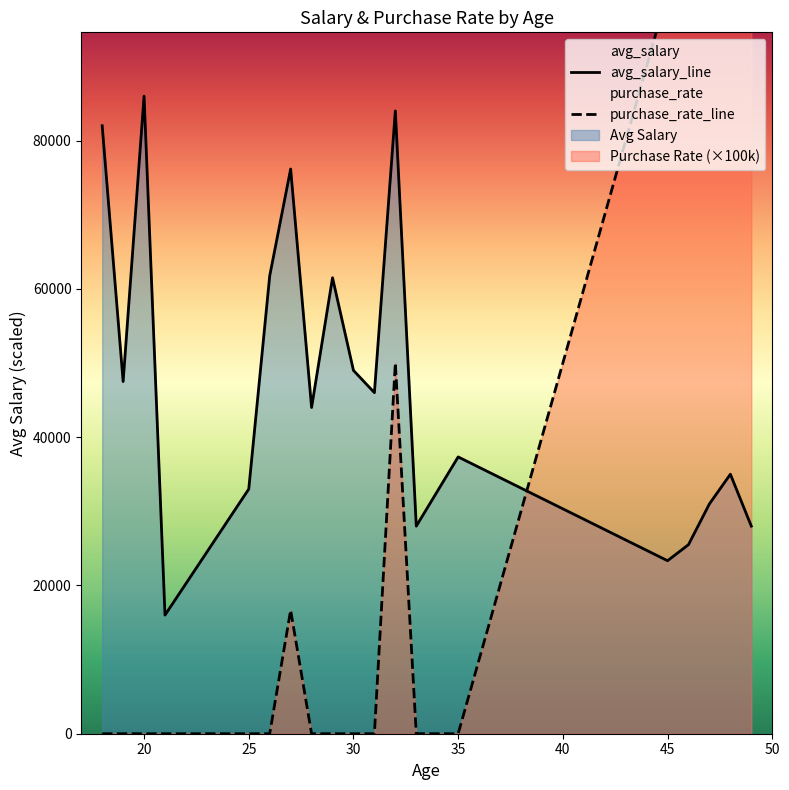

Which series has the largest total across all categories?

avg_salary_line